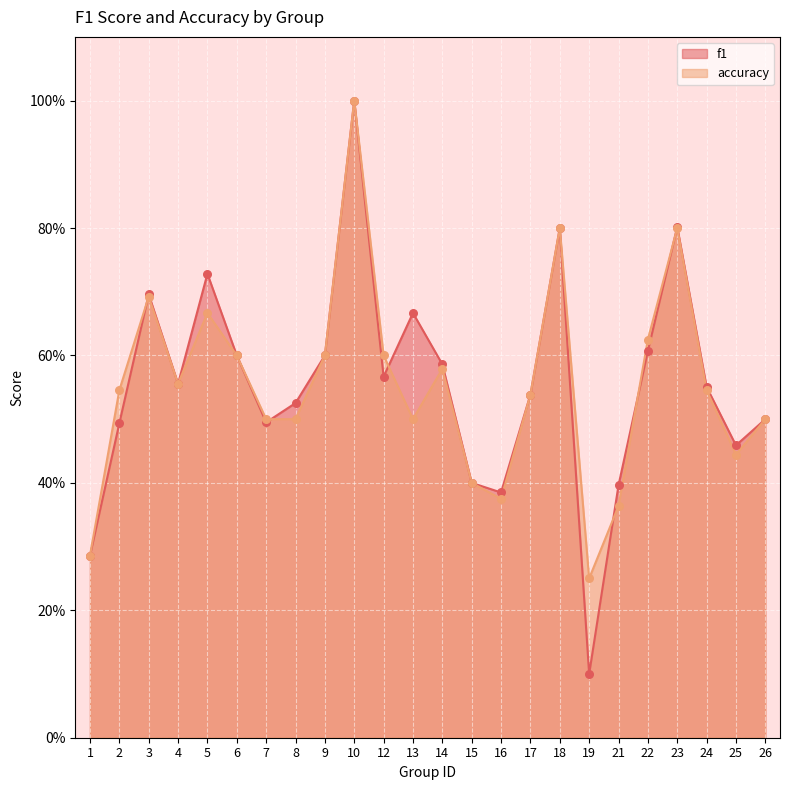

Which series reaches the minimum Y coordinate?

f1